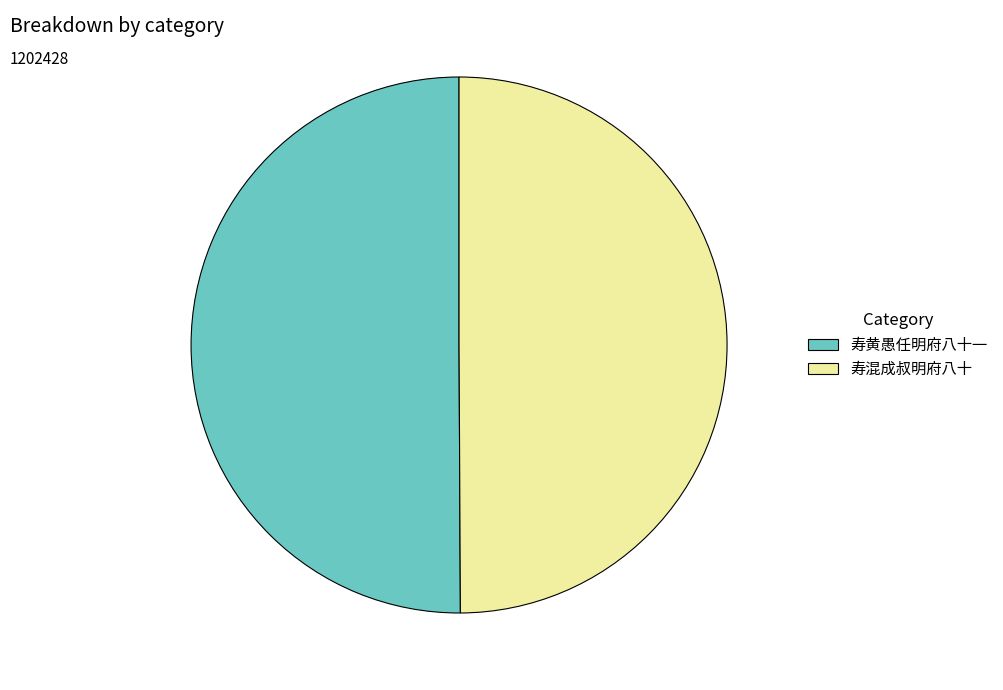

Do 寿混成叔明府八十 and 寿黄愚任明府八十一 together represent more than half of the pie?

Yes